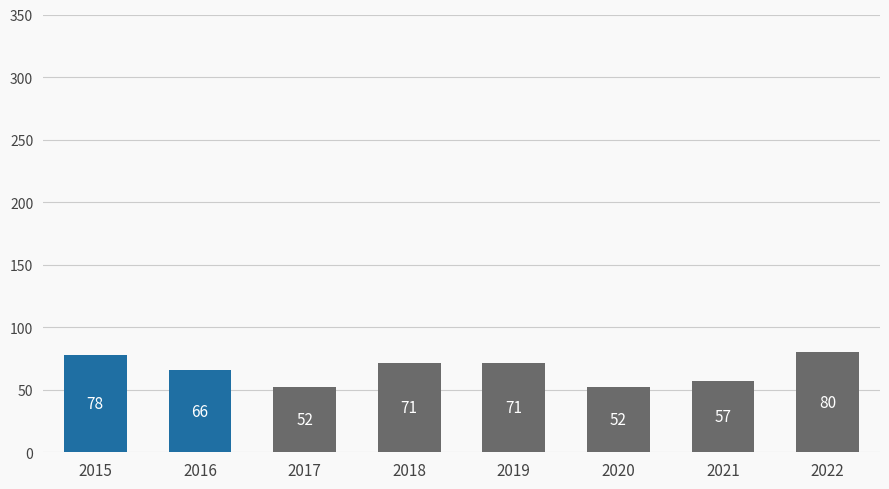

Reading left to right, extract all data points from this chart.

78	66	52	71	71	52	57	80